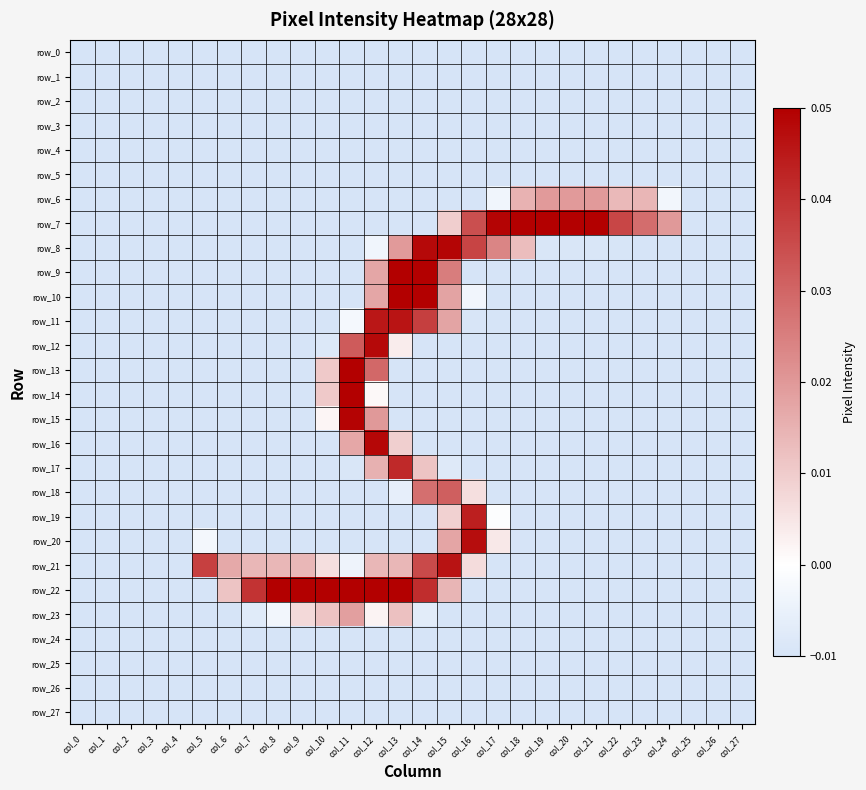

Where is row_23 nearest to the value 0?

col_12